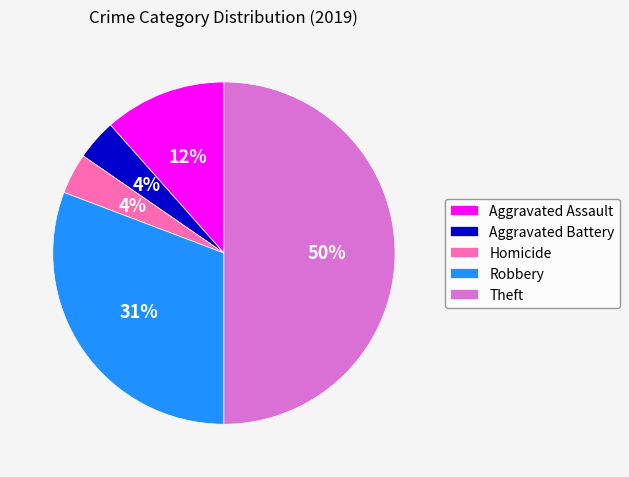

Do Aggravated Battery and Theft together represent more than half of the pie?

Yes